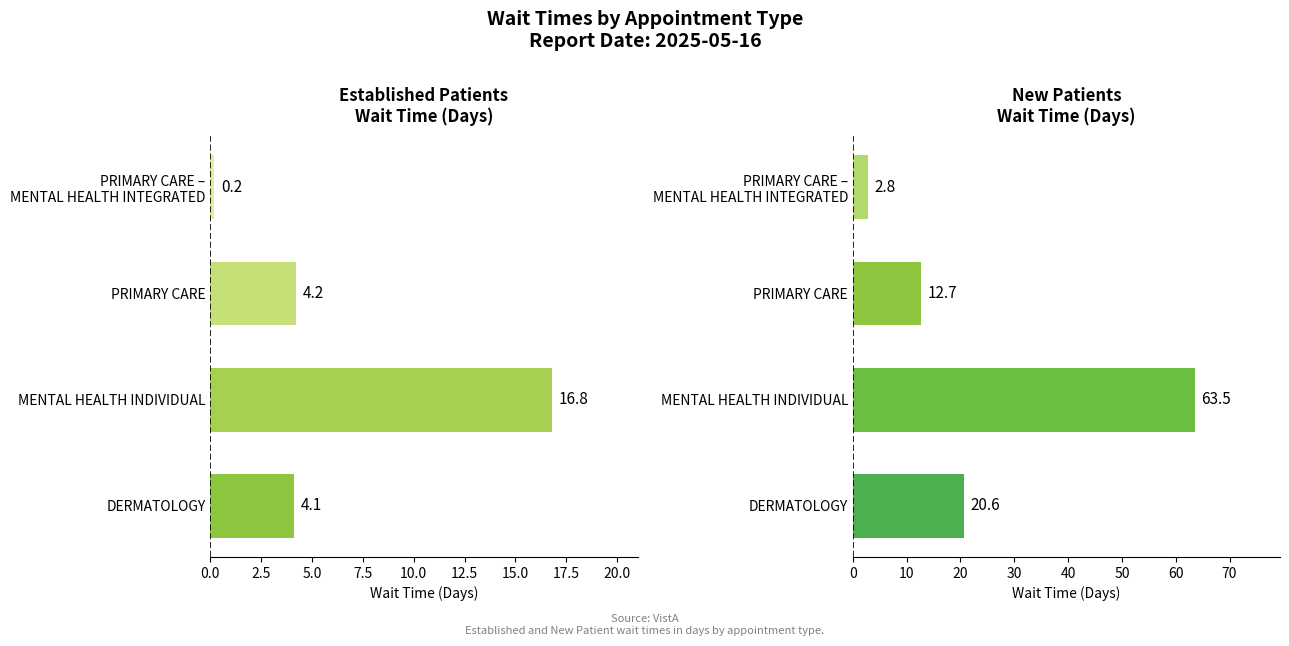

At how many categories does at least one series exceed 38?

1